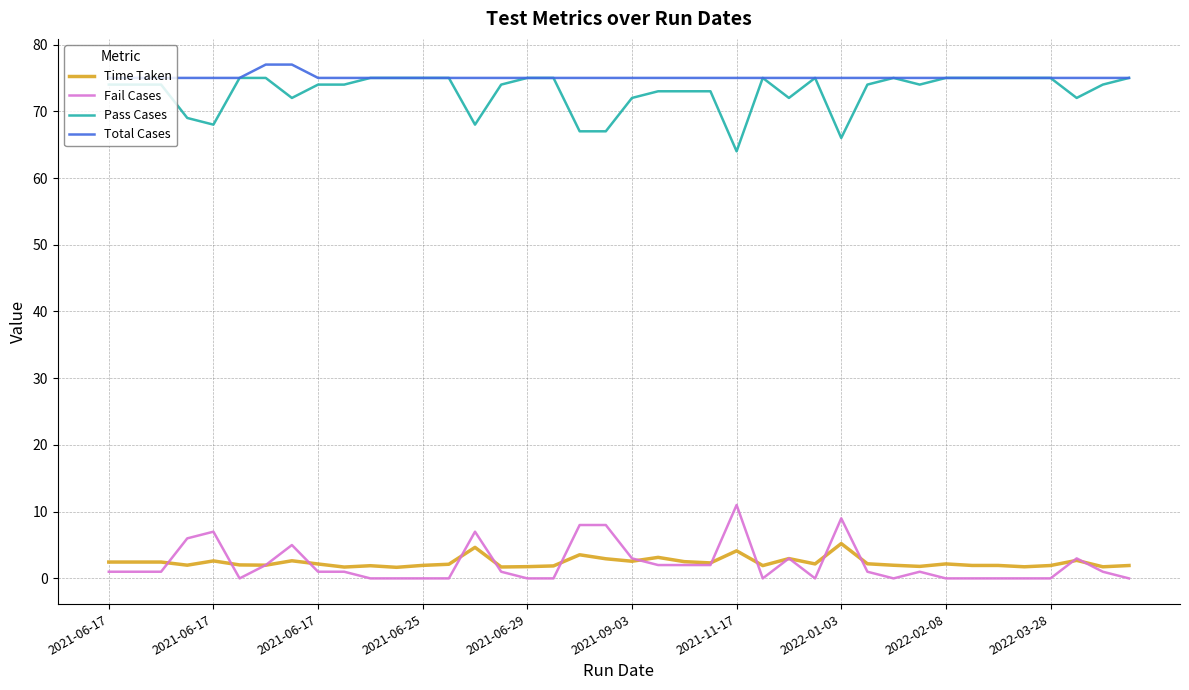

What is the maximum value shown in the chart?

77.0